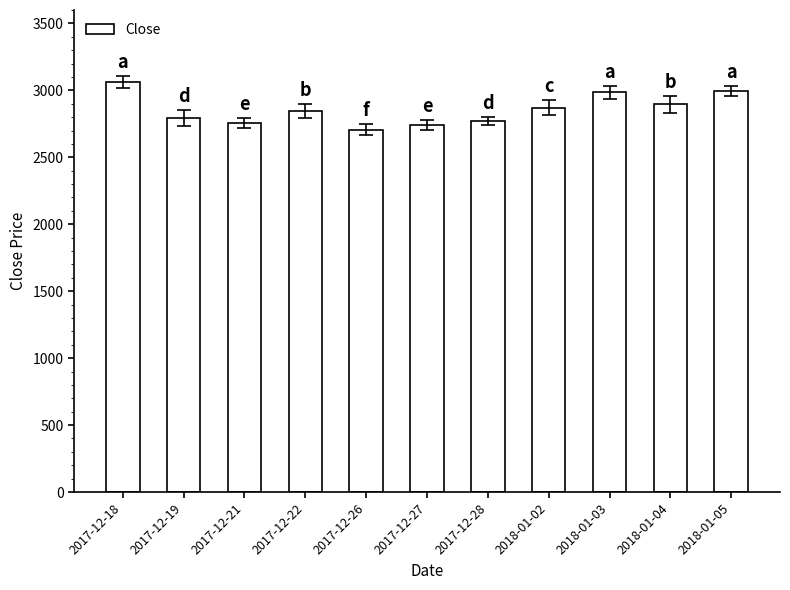

What is the minimum value shown in the chart?

2705